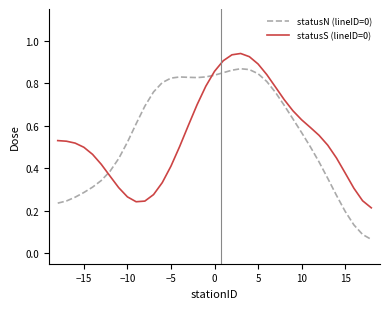

True or false: statusS (lineID=0) and statusN (lineID=0) cross at least once.

True